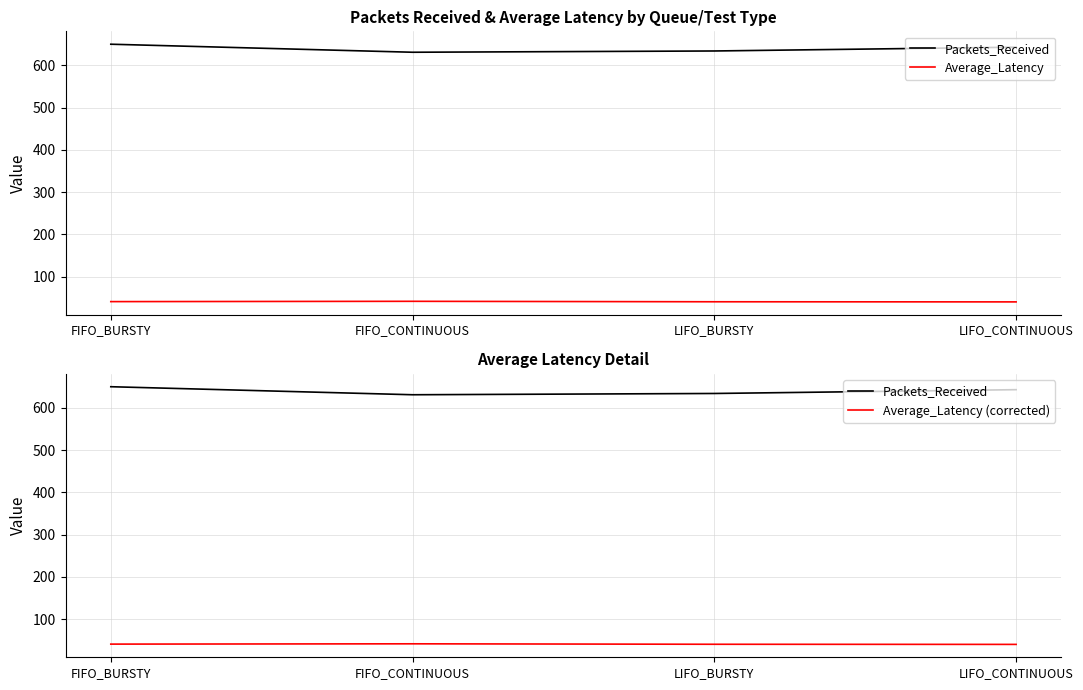

What is the lowest value of the Average_Latency (corrected) series?

40.3